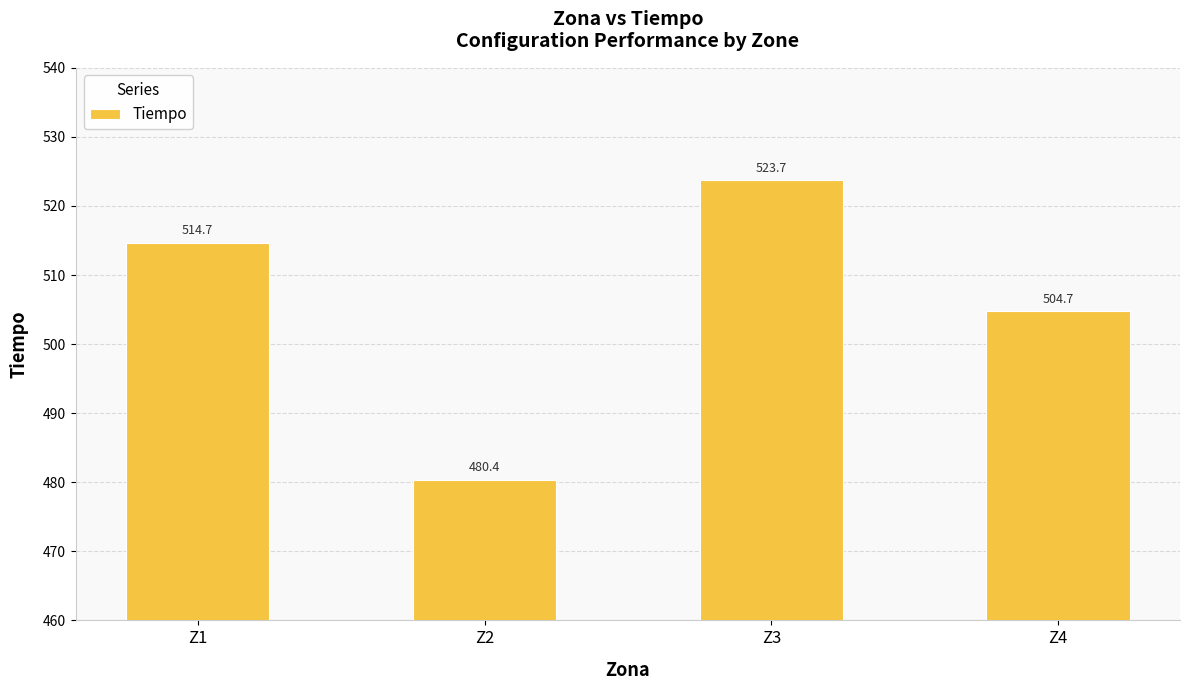

What is the difference between the maximum and minimum values?

43.3